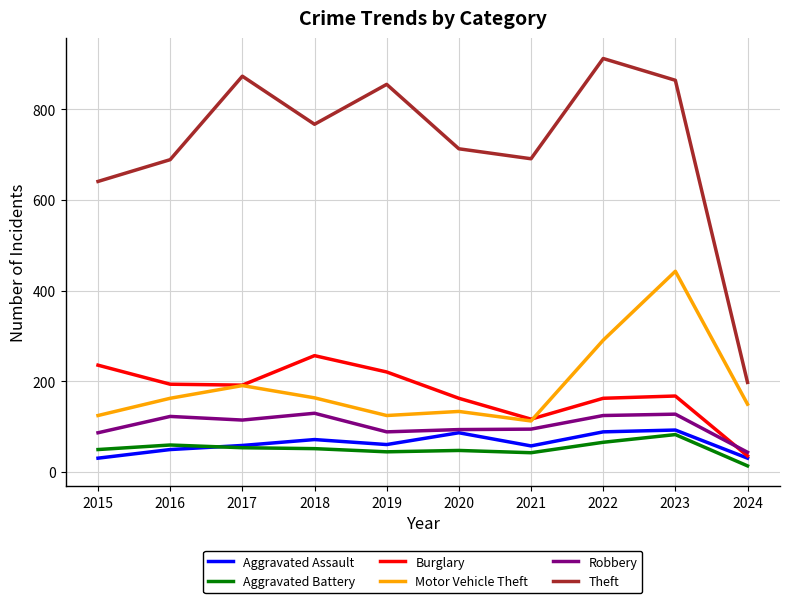

Which series changed the most between 2023 and 2024?

Theft